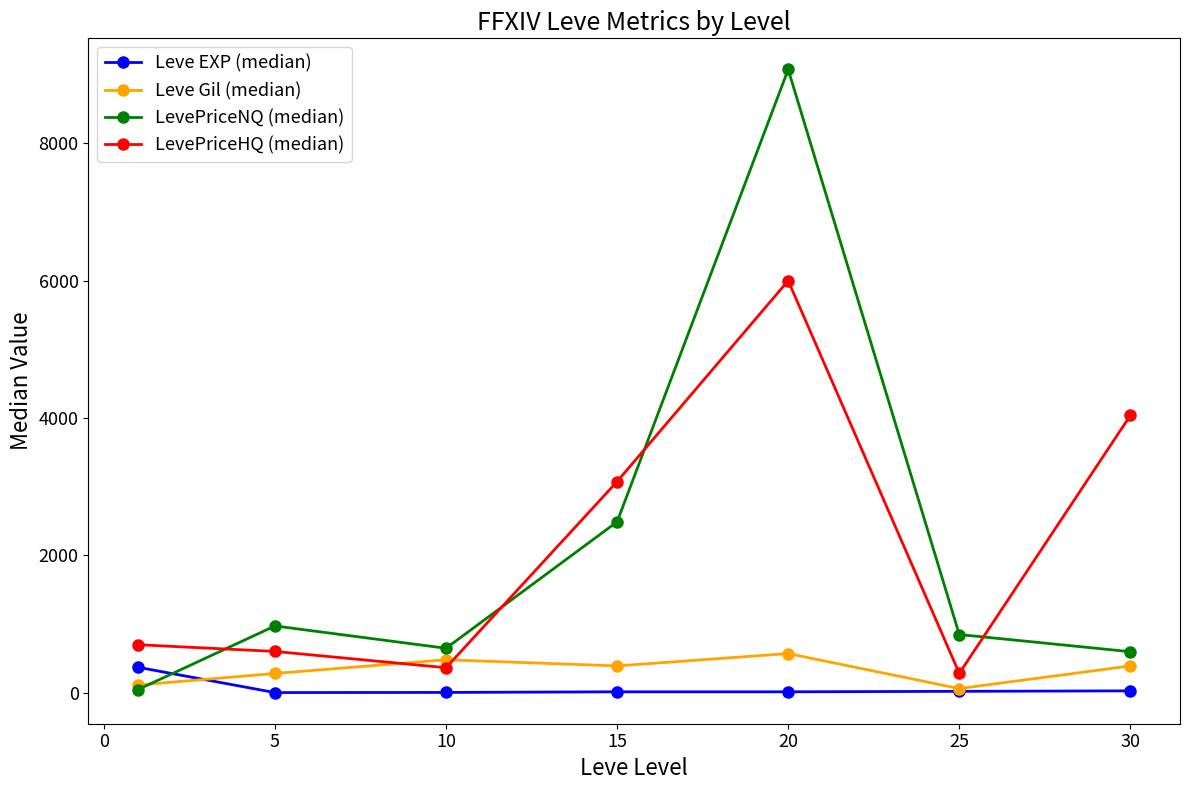

What is the highest value of the Leve EXP (median) series?

370